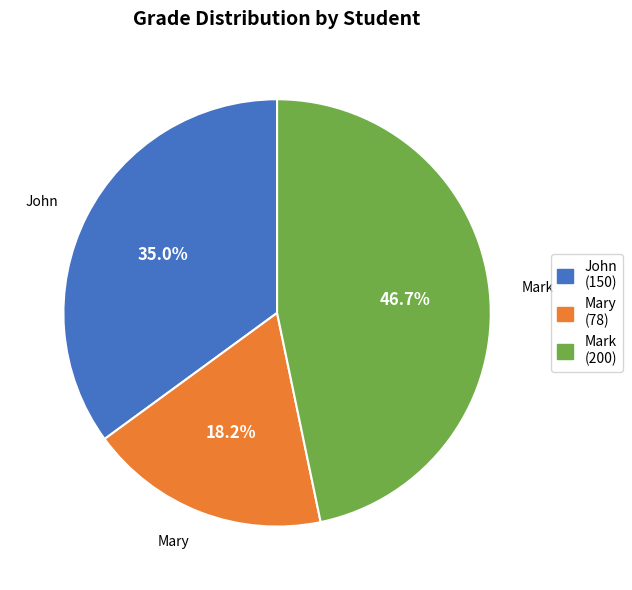

Is there a majority slice in this chart?

No